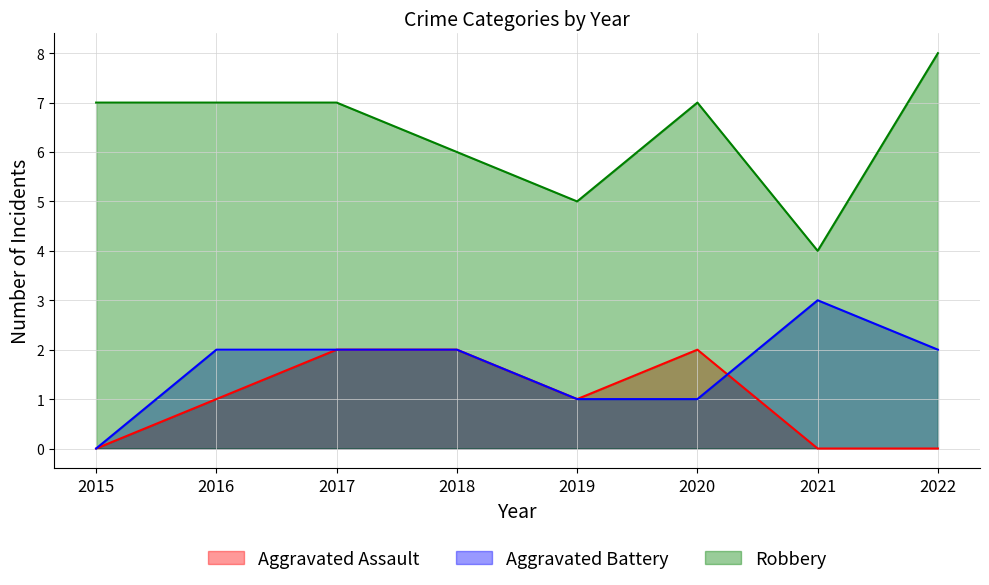

At which category does Aggravated Assault reach its first local valley?

2019